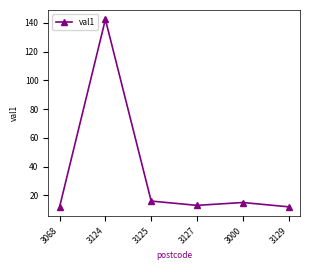

What is the minimum value shown in the chart?

12.0